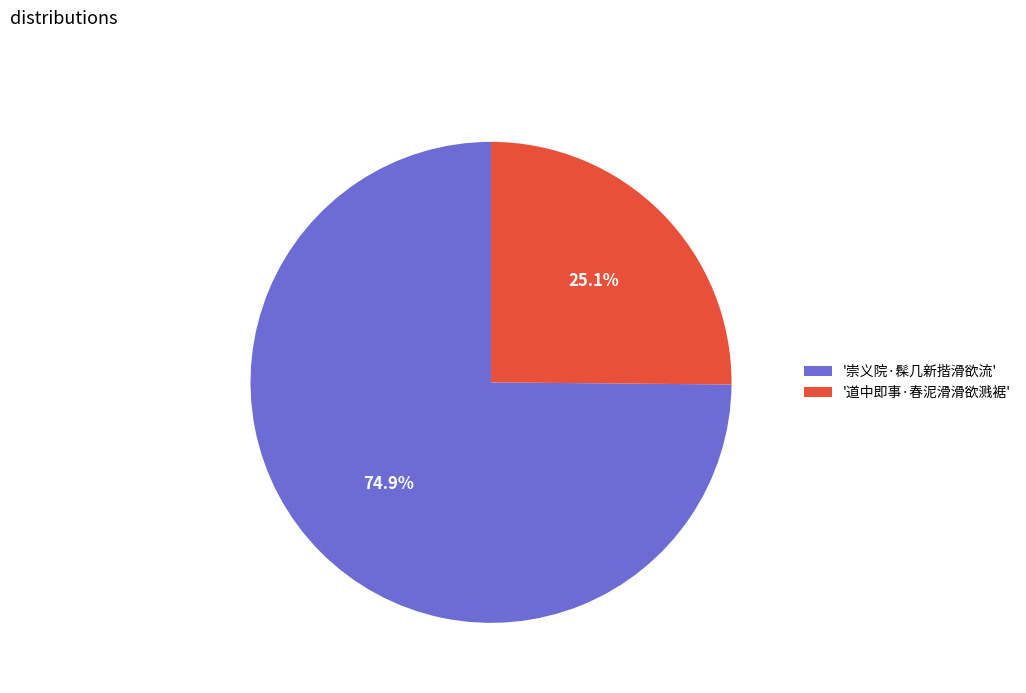

Rank the categories by value from lowest to highest.

'道中即事·春泥滑滑欲溅裾', '崇义院·髹几新揩滑欲流'